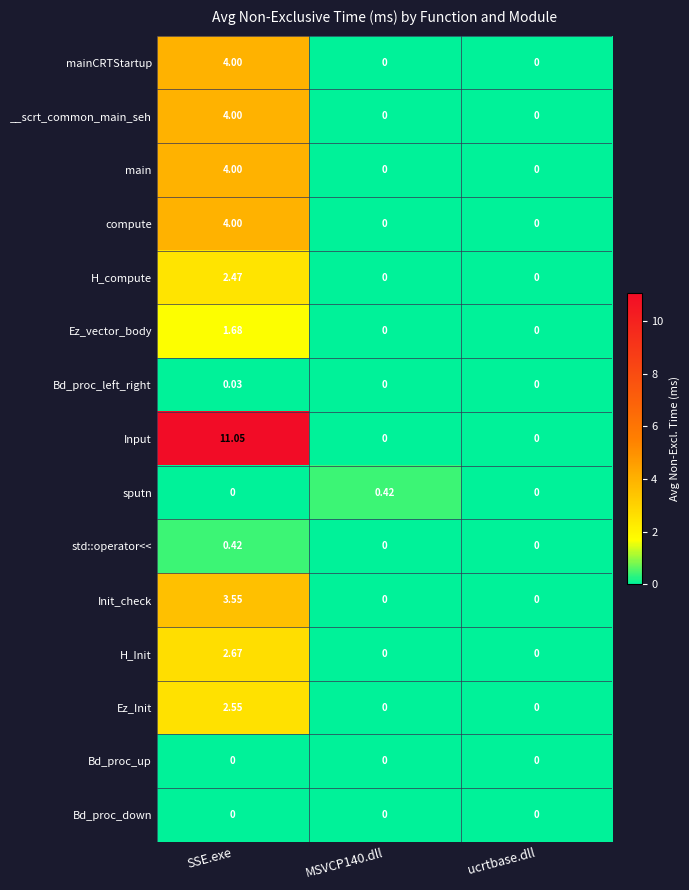

Which series has the widest spread of values?

Input